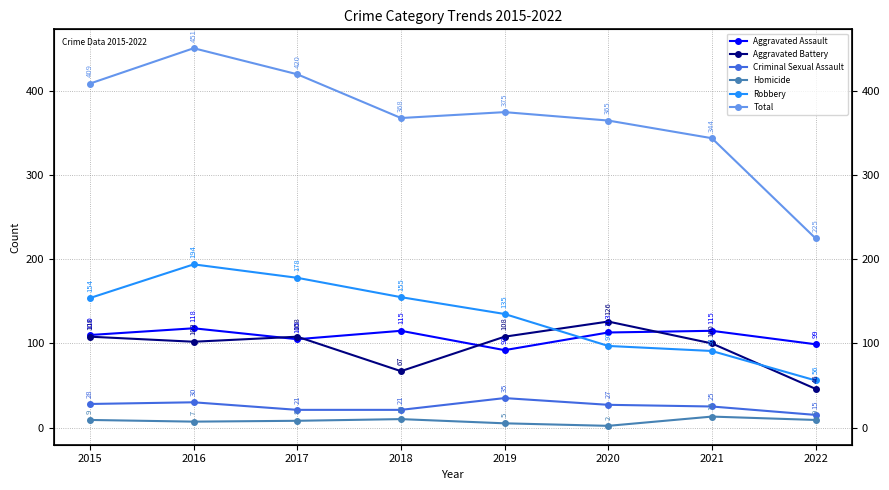

Rank the series by their maximum value, from lowest to highest.

Homicide, Criminal Sexual Assault, Aggravated Assault, Aggravated Battery, Robbery, Total